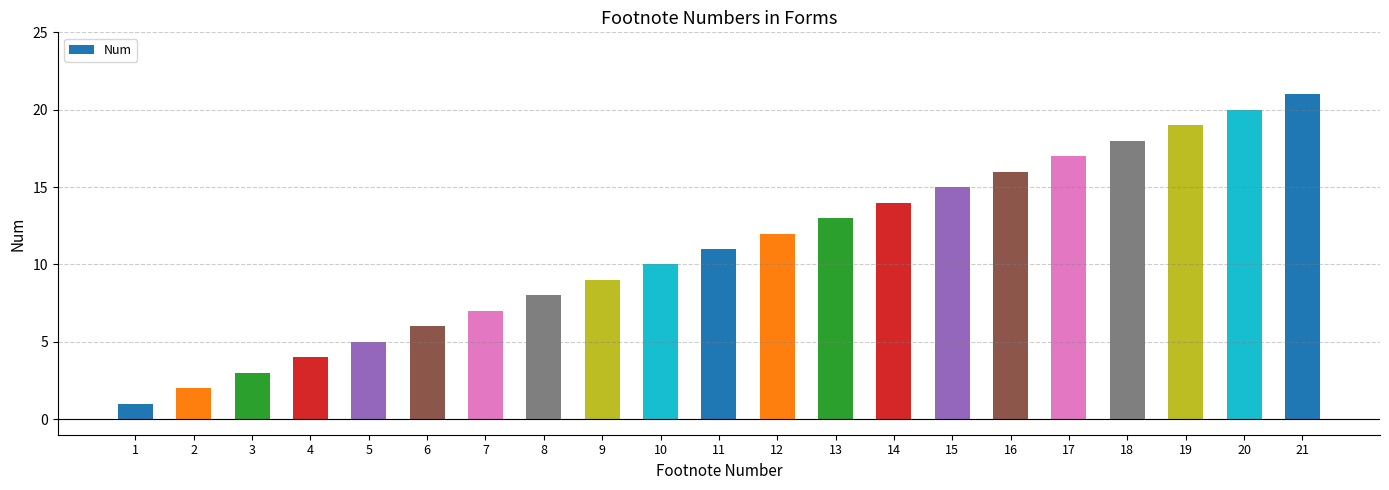

Rank the categories by value from highest to lowest.

21, 20, 19, 18, 17, 16, 15, 14, 13, 12, 11, 10, 9, 8, 7, 6, 5, 4, 3, 2, 1